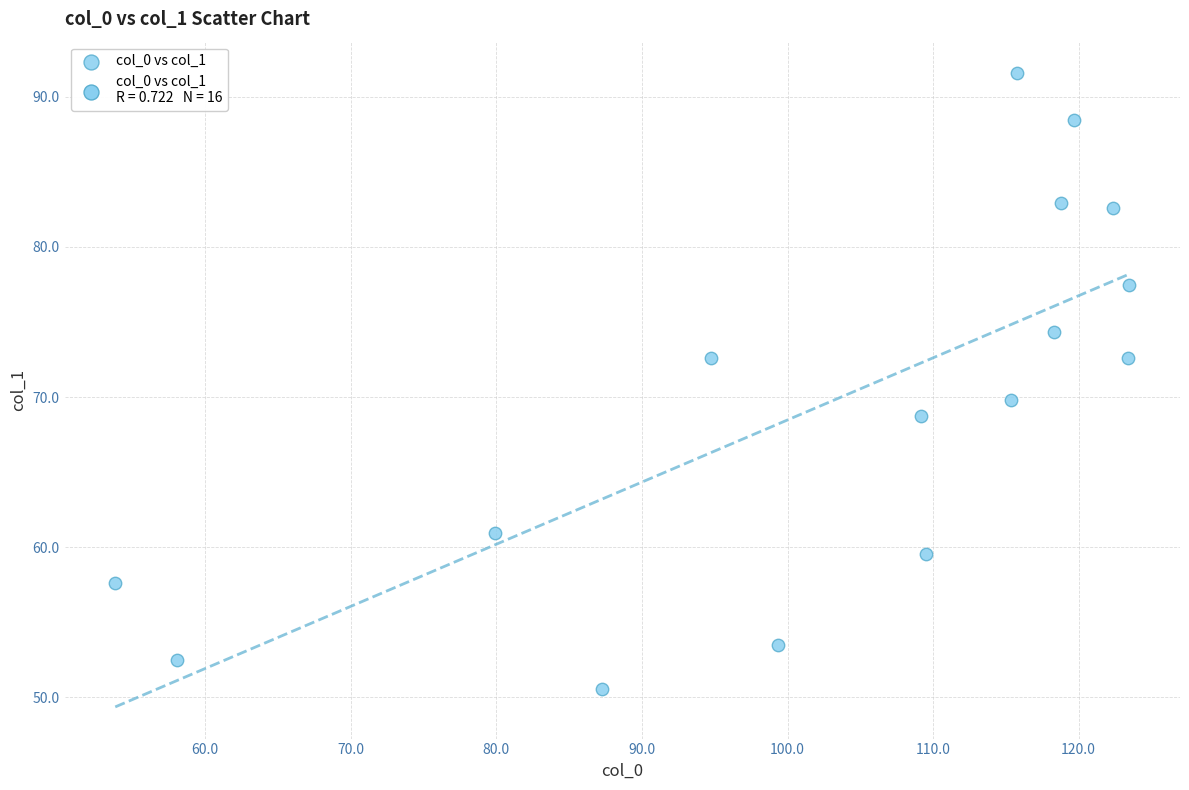

What is the range of Y values (max minus min)?

41.0